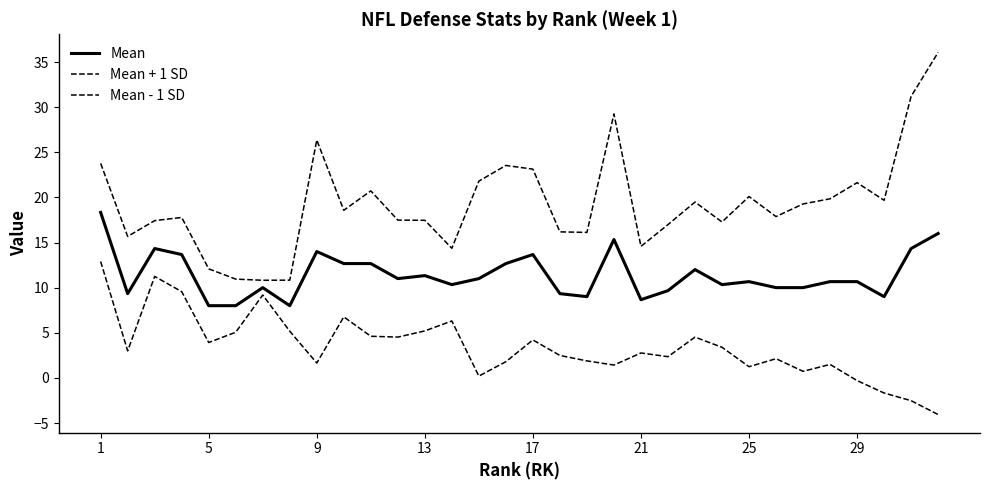

Does the chart display data point markers on the line(s)?

No